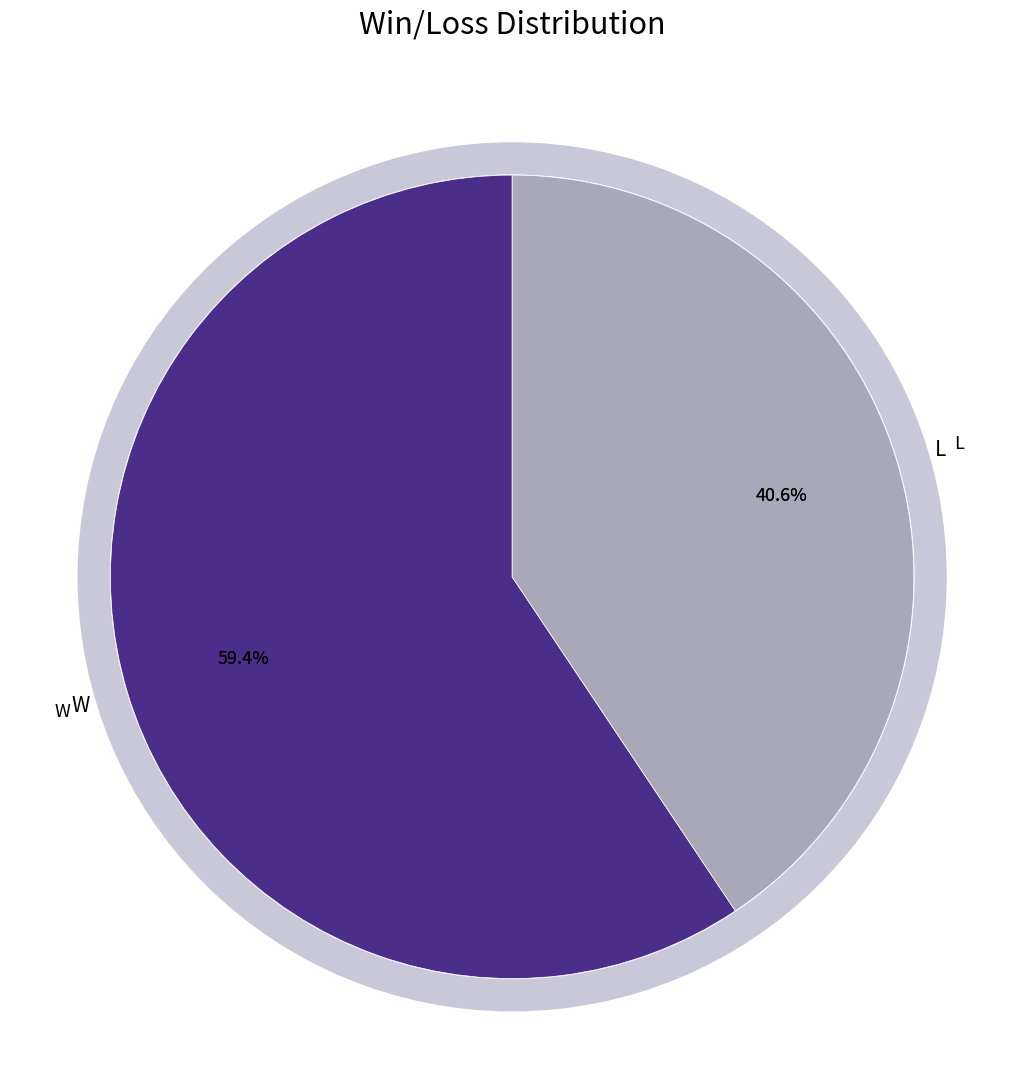

What percentage is the W slice, to the nearest percent?

59%